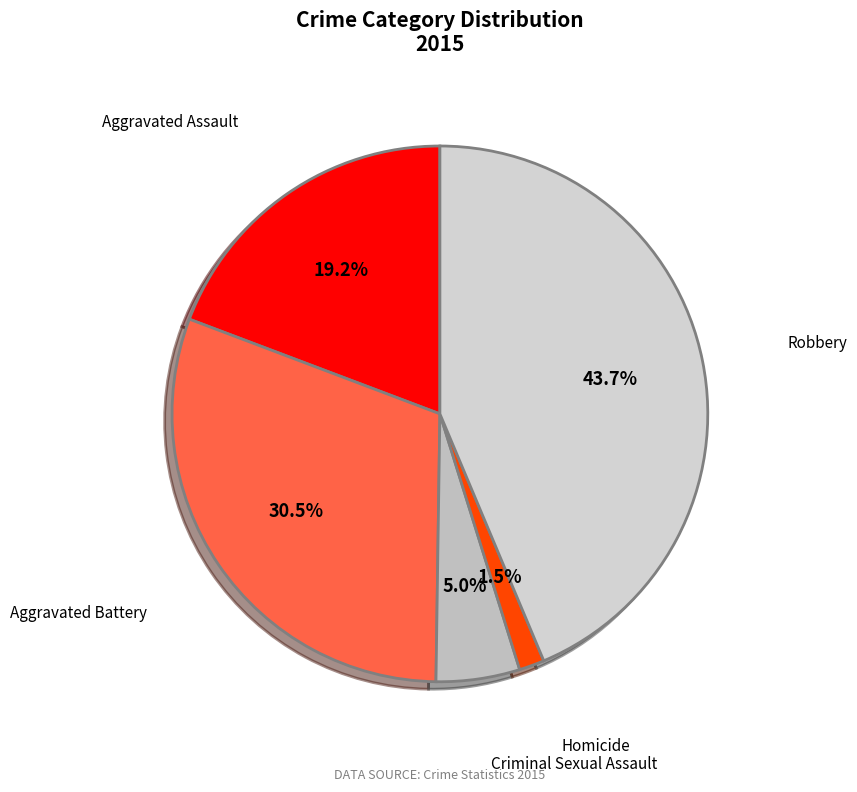

Does Robbery account for over 50% of the chart?

No